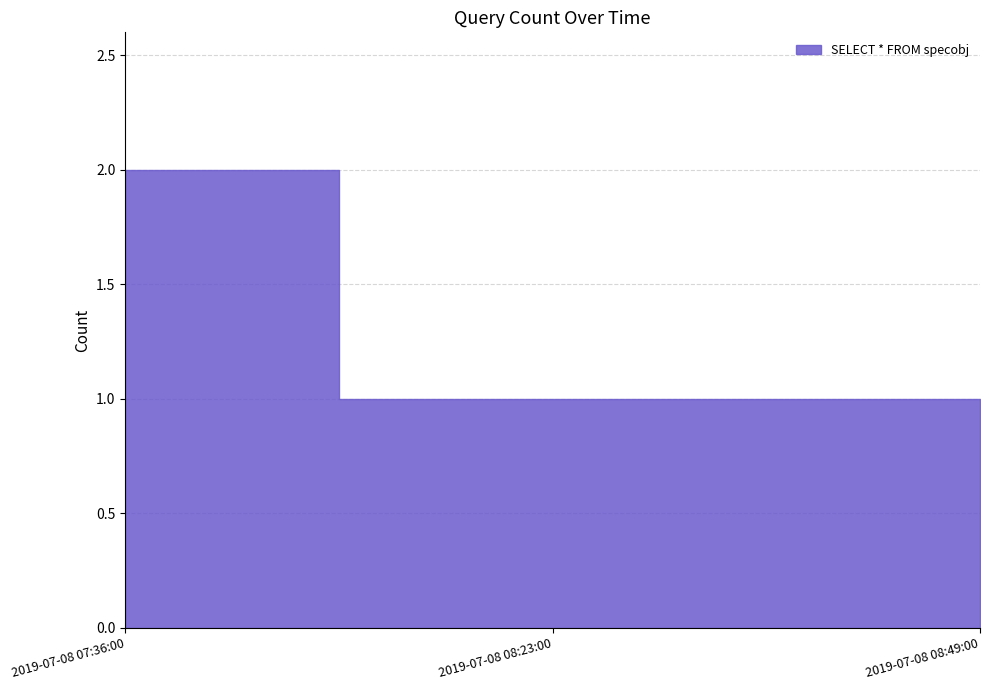

Which has a higher value, 2019-07-08 08:23:00 or 2019-07-08 07:36:00?

2019-07-08 07:36:00